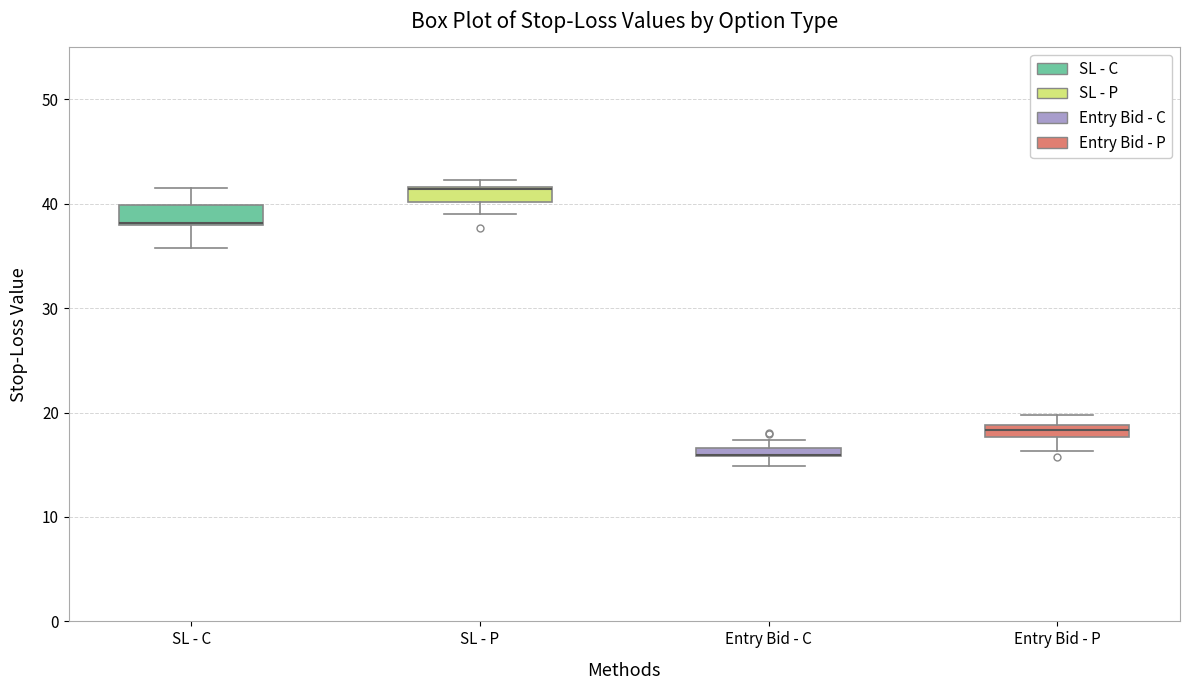

Where does the upper whisker of the box for SL - C end on the y-axis? The values are not printed on the chart, so give them approximately, as read against the axis.

42